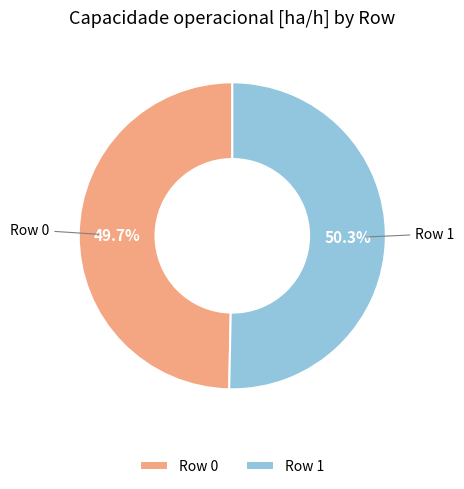

To the nearest percent, what percentage of the pie is Row 1?

50%